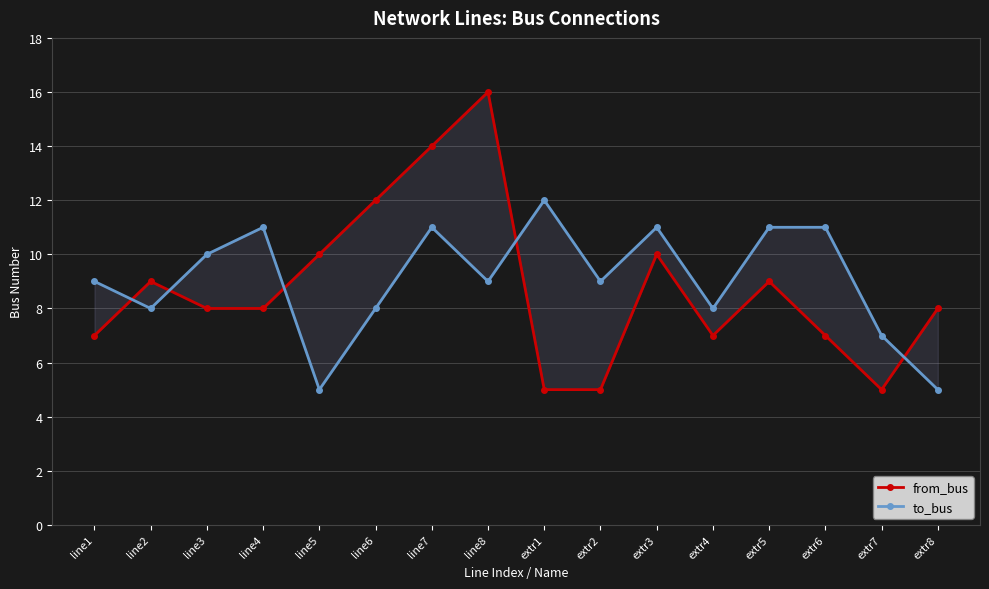

What is the label of the 4th point from the left?

line4